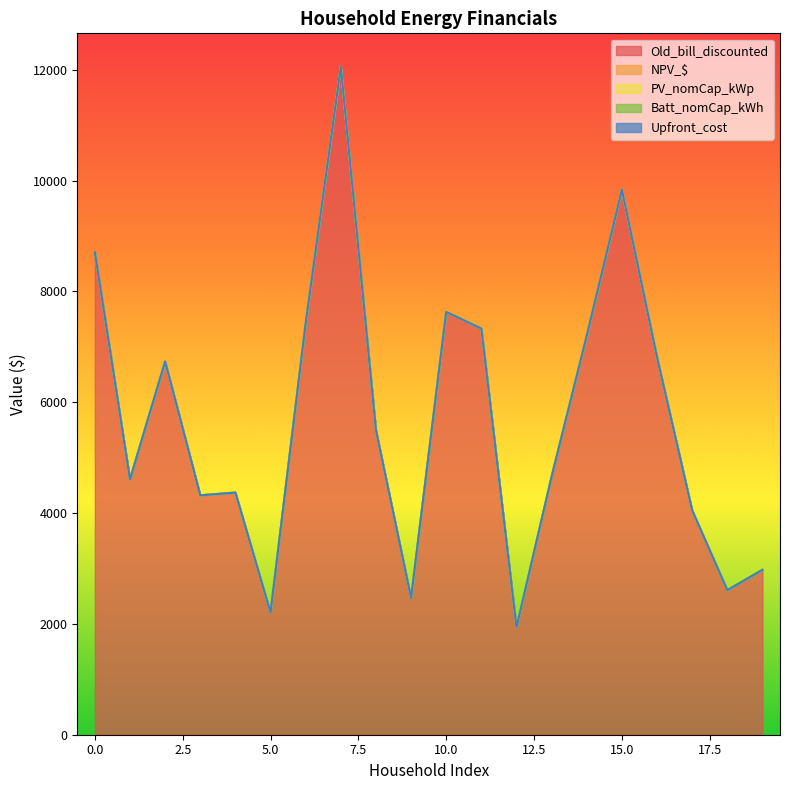

True or false: PV_nomCap_kWp and Batt_nomCap_kWh intersect in this chart.

False